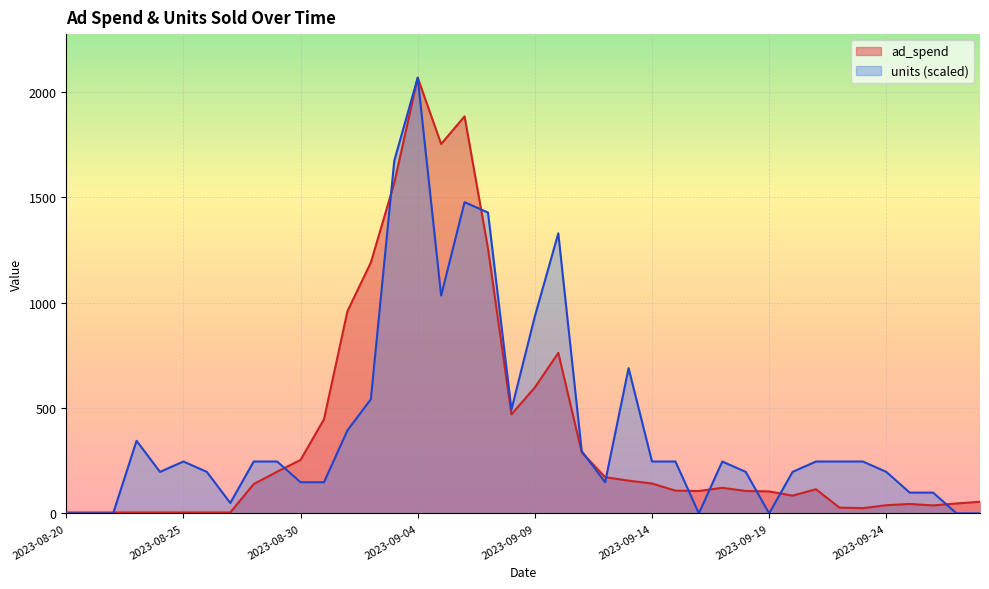

Which label corresponds to the smallest value in the chart?

2023-08-20